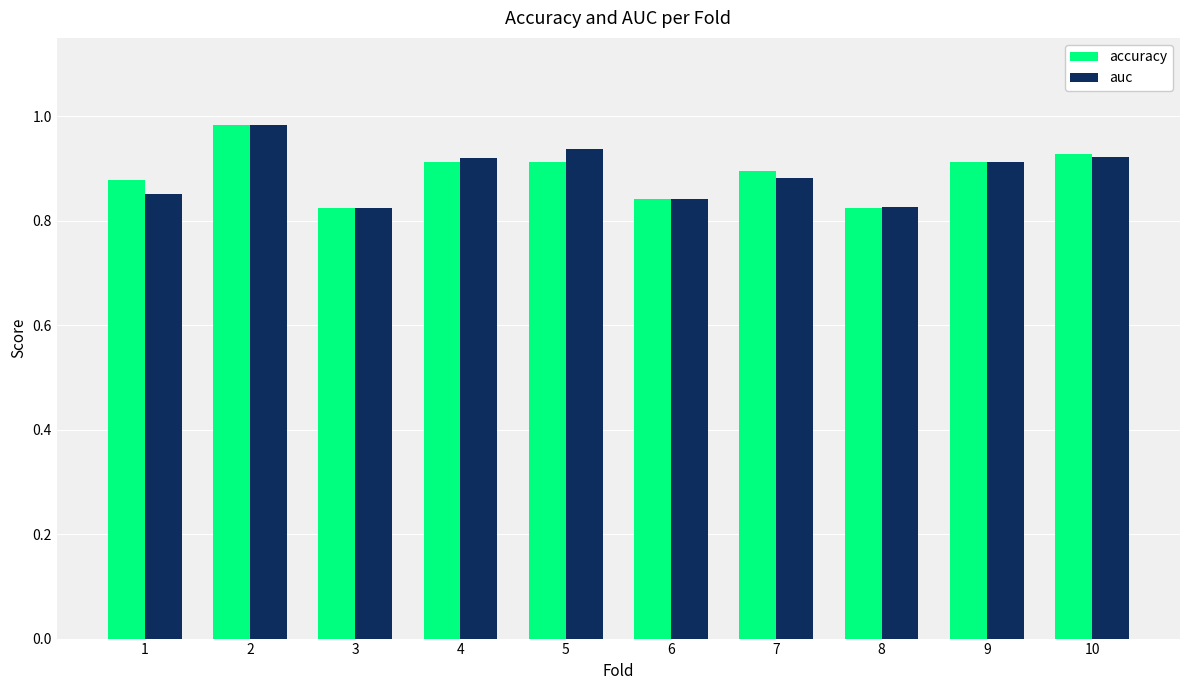

Is it true that auc equals 0.4 at 10?

False